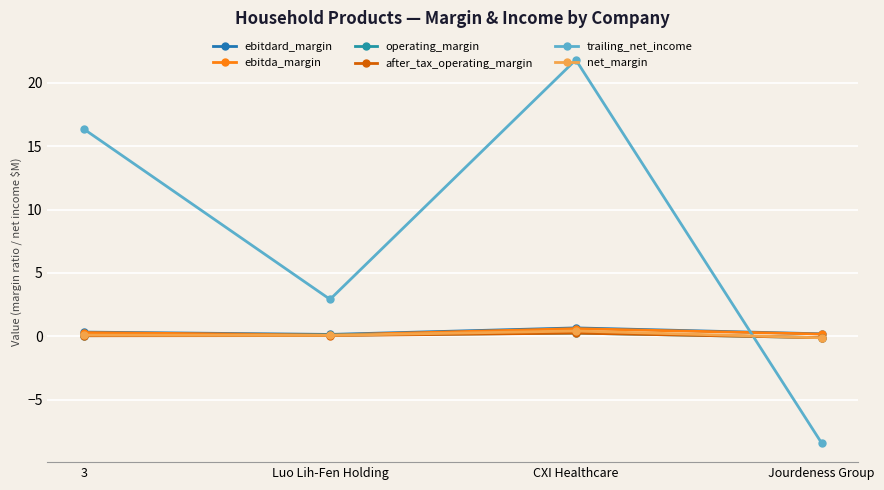

Which category has the lowest value in the ebitda_margin series?

Luo Lih-Fen Holding